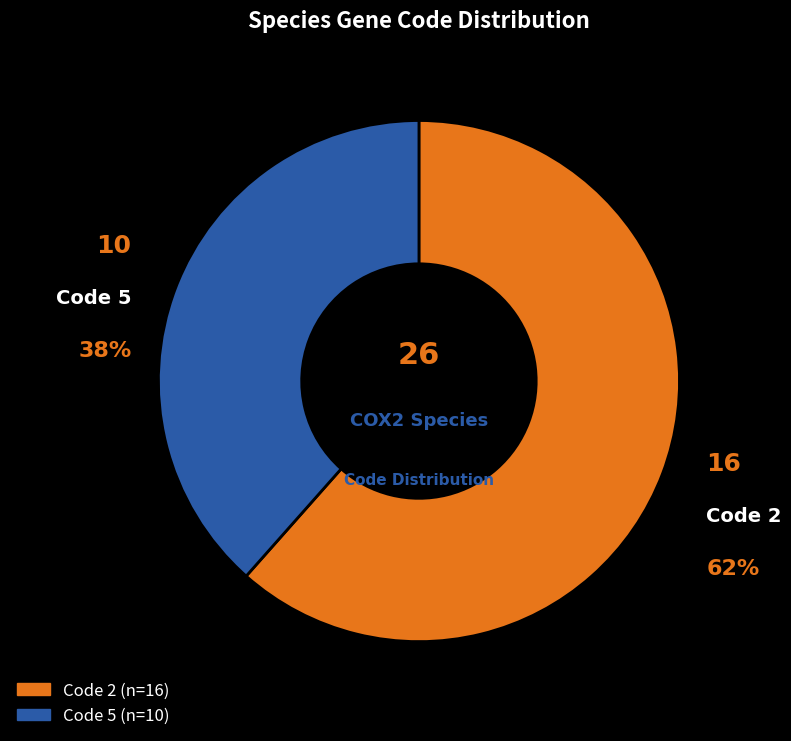

How many slices are in this pie chart?

2